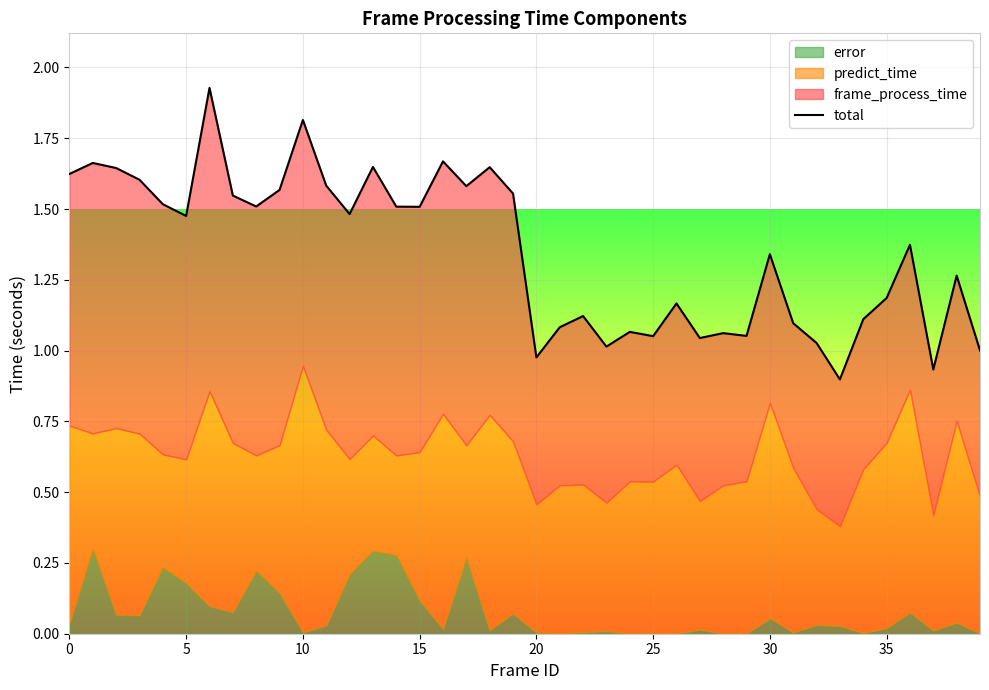

What is the smallest value displayed?

0.9